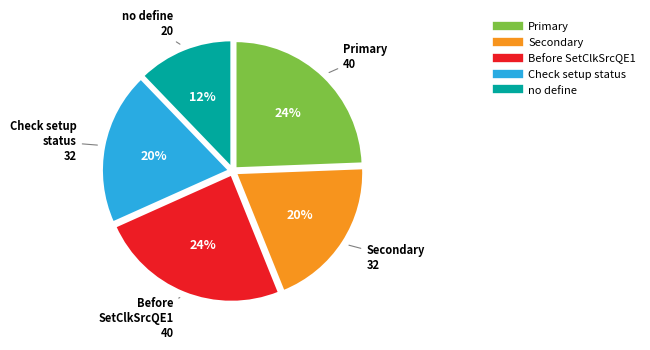

Is there any slice that represents more than half of the pie?

No